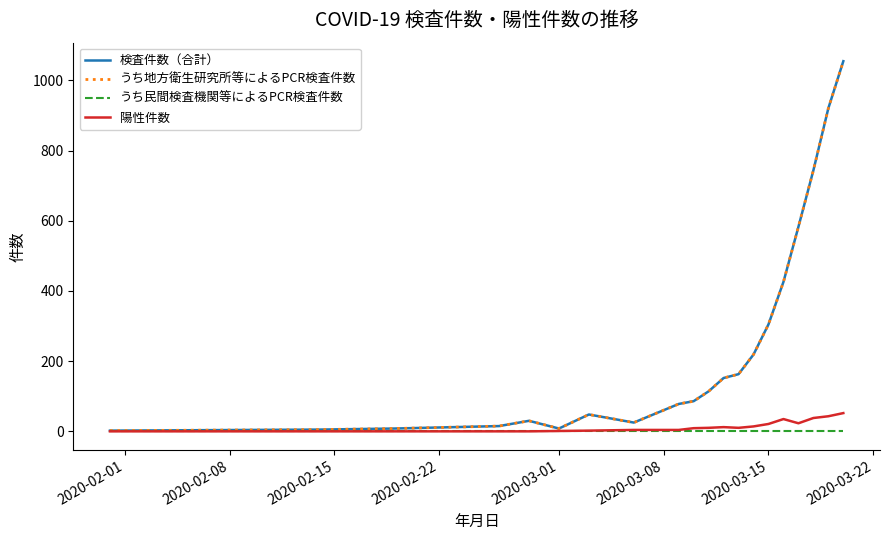

Does the chart display data point markers on the line(s)?

No